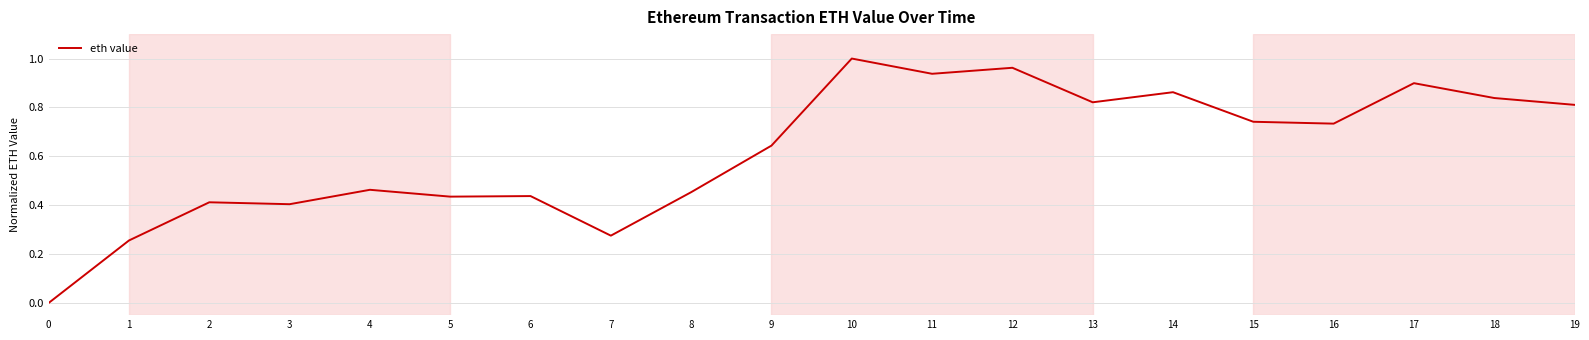

Which category has the highest value across all series?

10